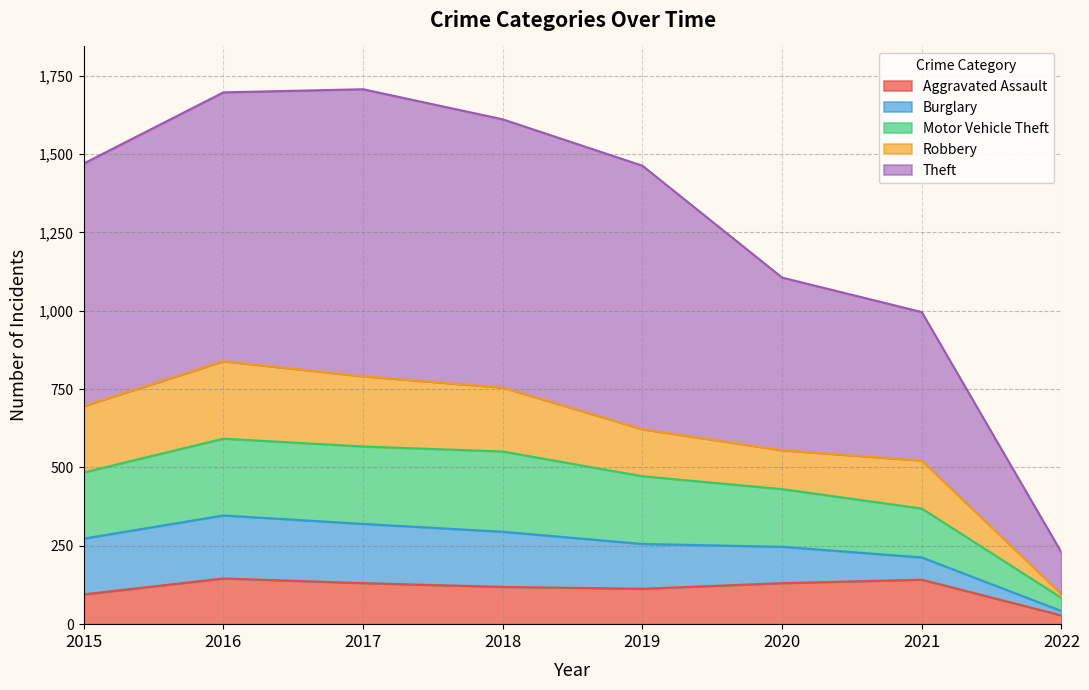

Is it true that Aggravated Assault equals 146 at 2016?

True